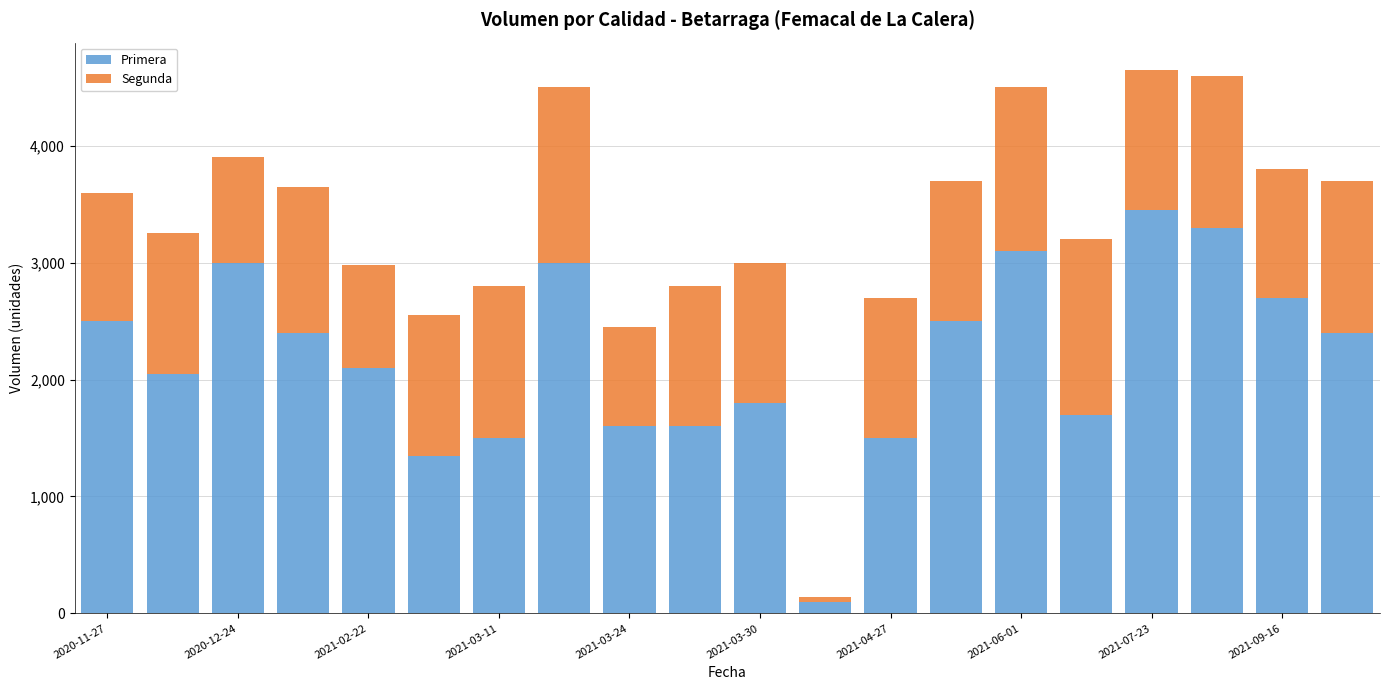

What is the difference between the maximum and minimum values in the Primera series?

3350